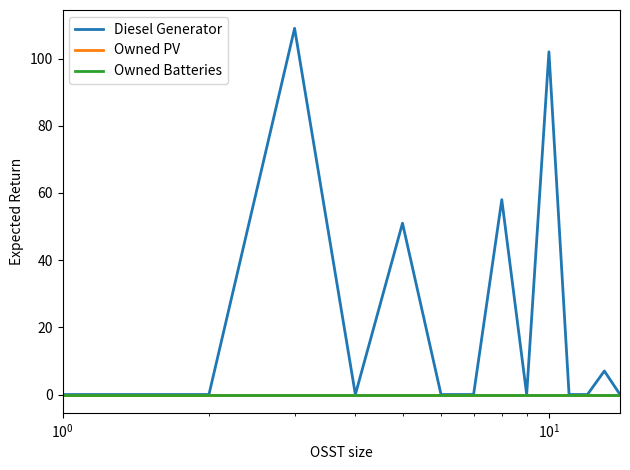

Which series has the largest total across all categories?

Diesel Generator